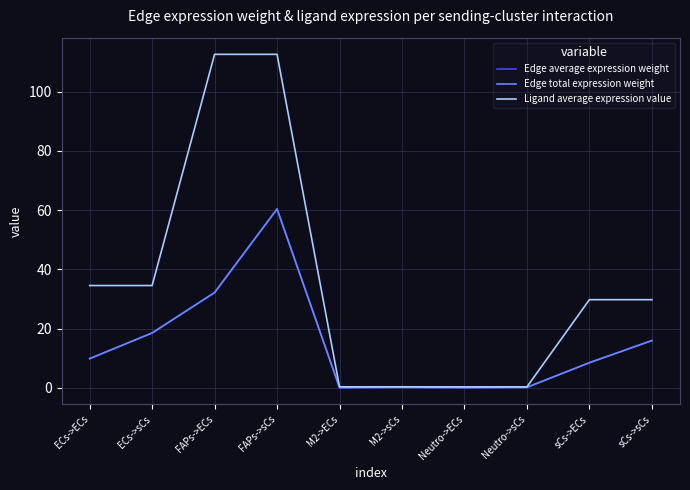

Does the chart have visible grid lines?

Yes